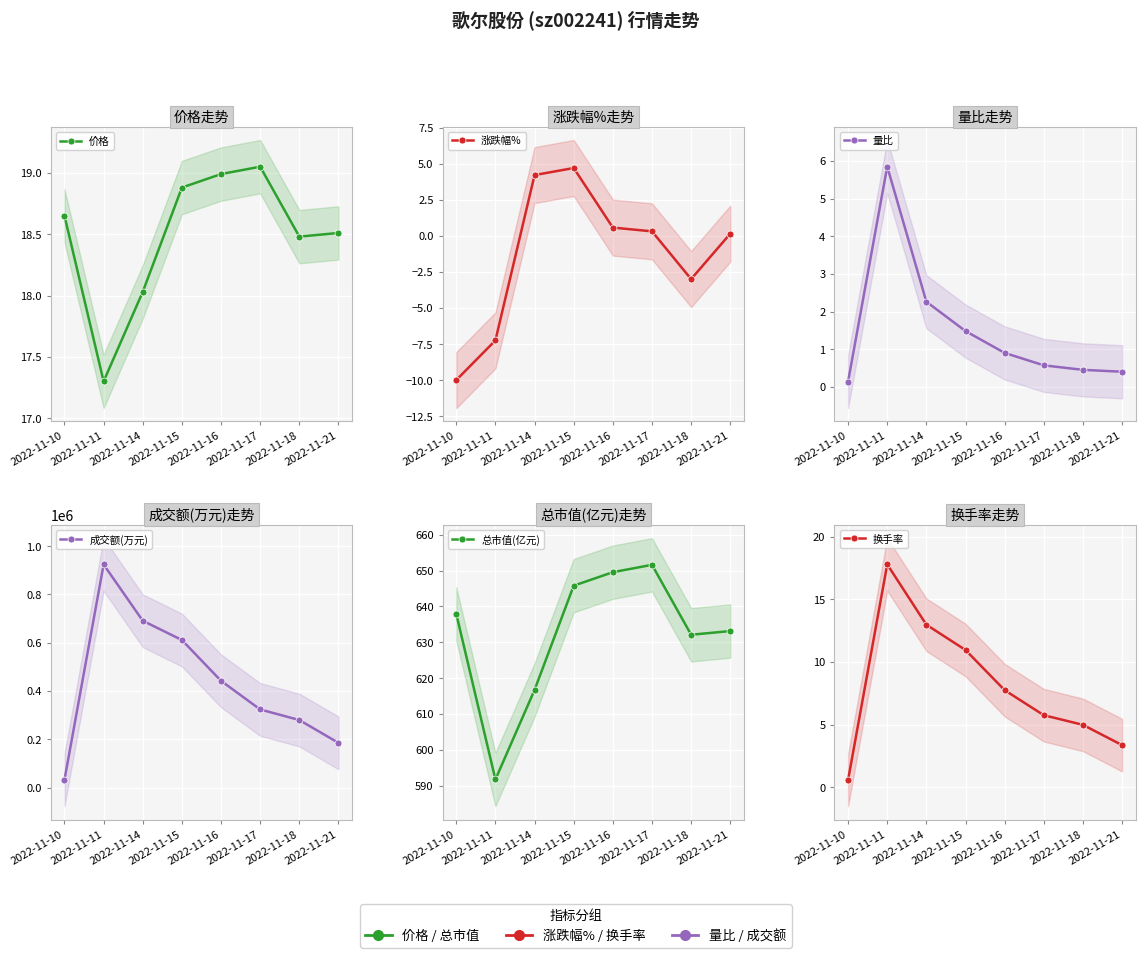

What is the smallest value displayed?

-10.0